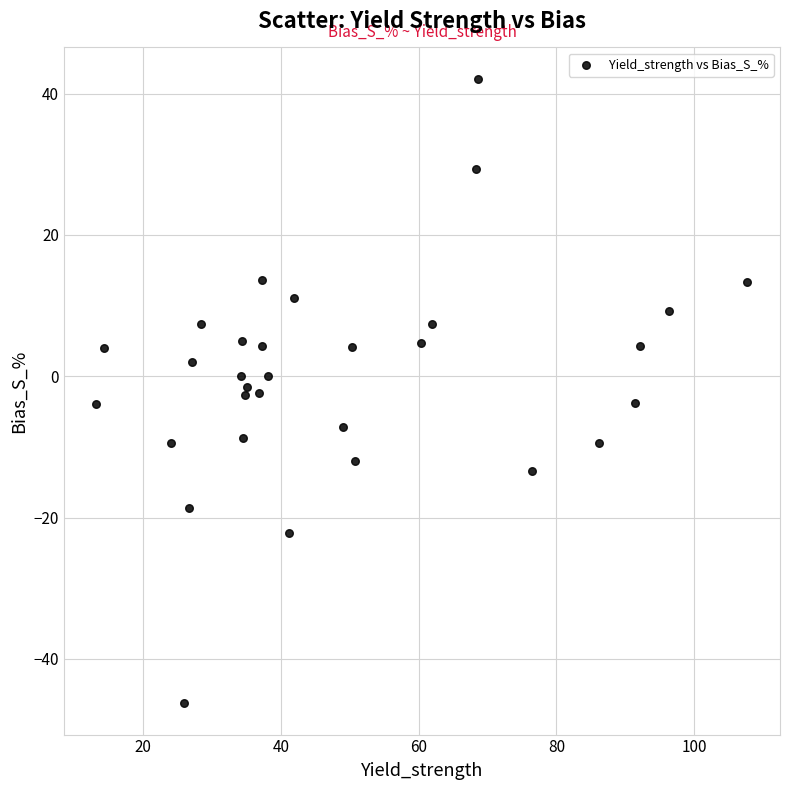

What is the range of Y values (max minus min)?

88.4